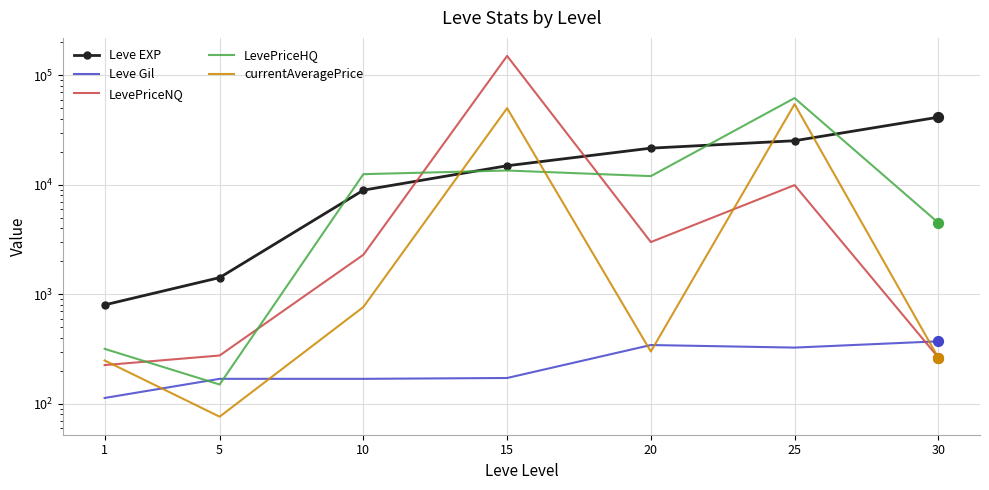

Which series contains the lowest Y value?

currentAveragePrice